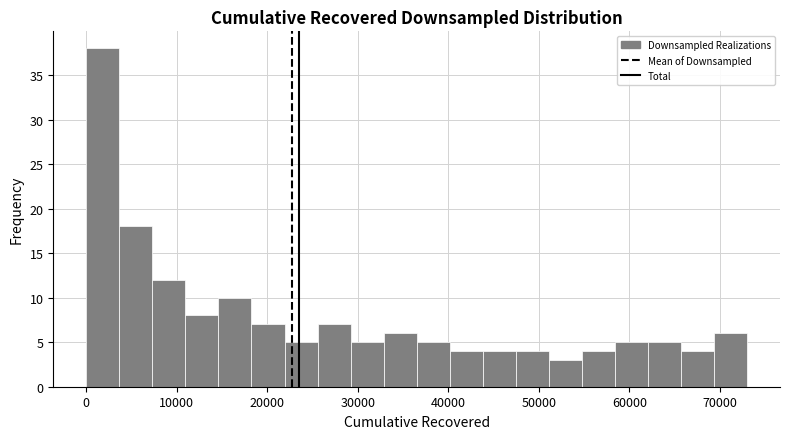

Read against the x-axis, roughly where is the centre of the tallest bar?

2000